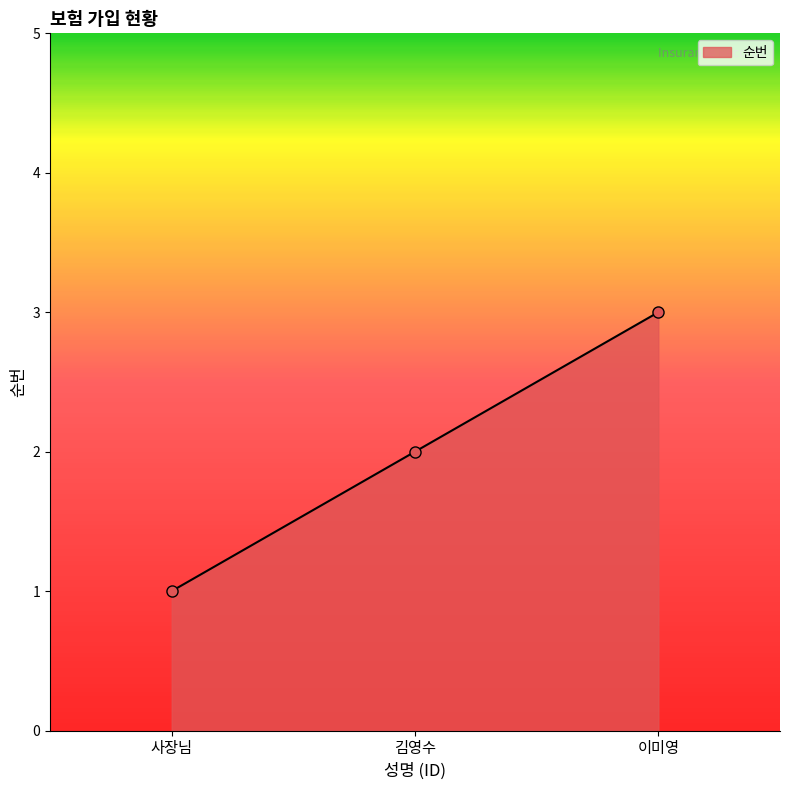

Does the chart have visible grid lines?

No